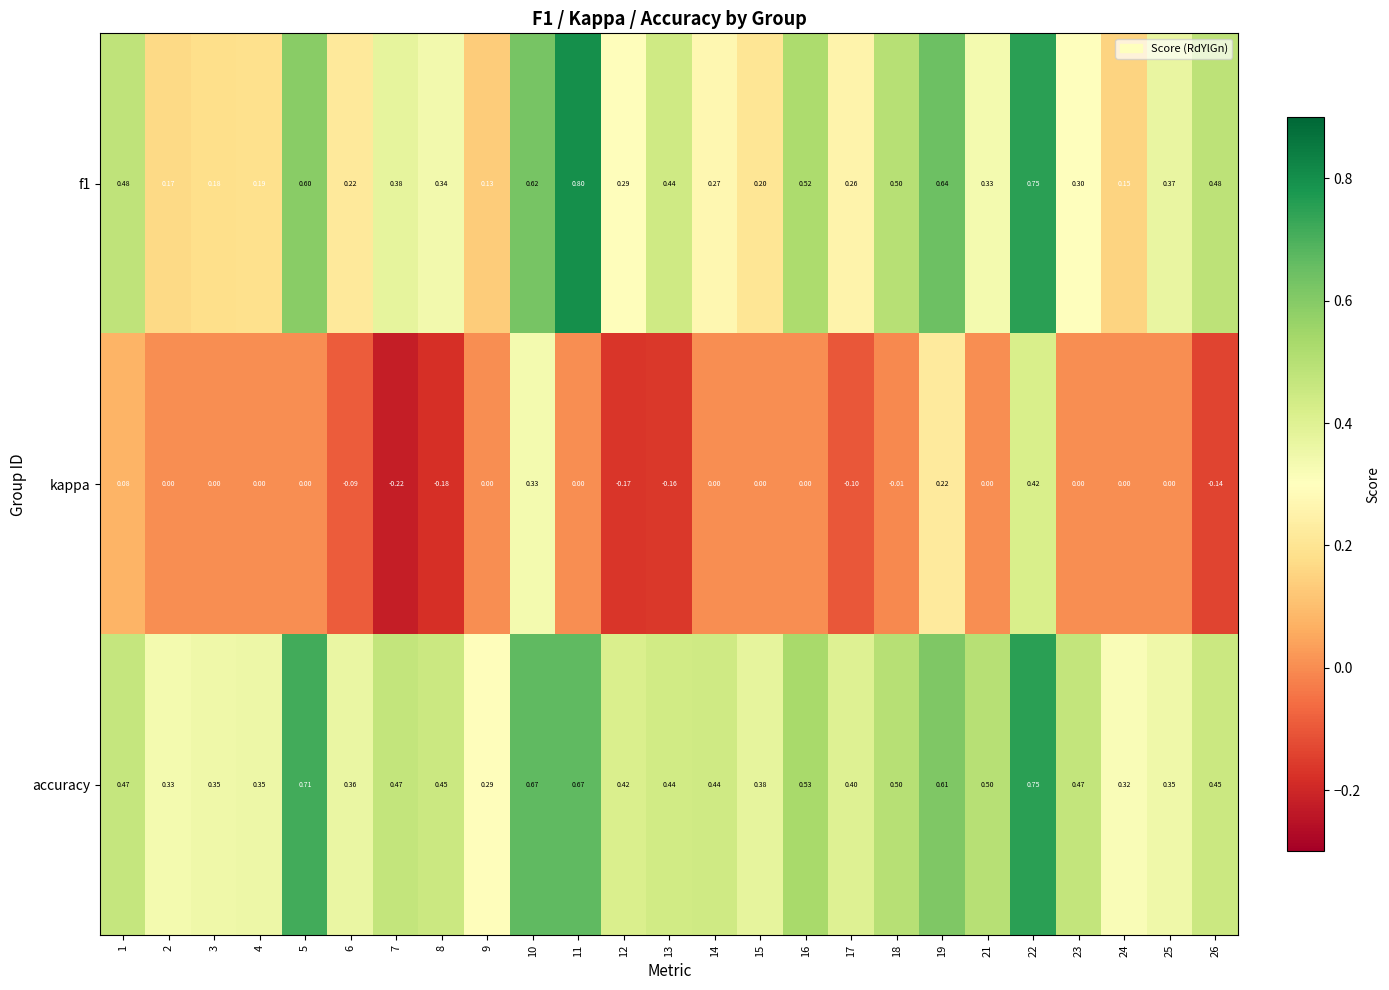

Is the value of kappa at 23 greater than the value of f1 at 8?

No